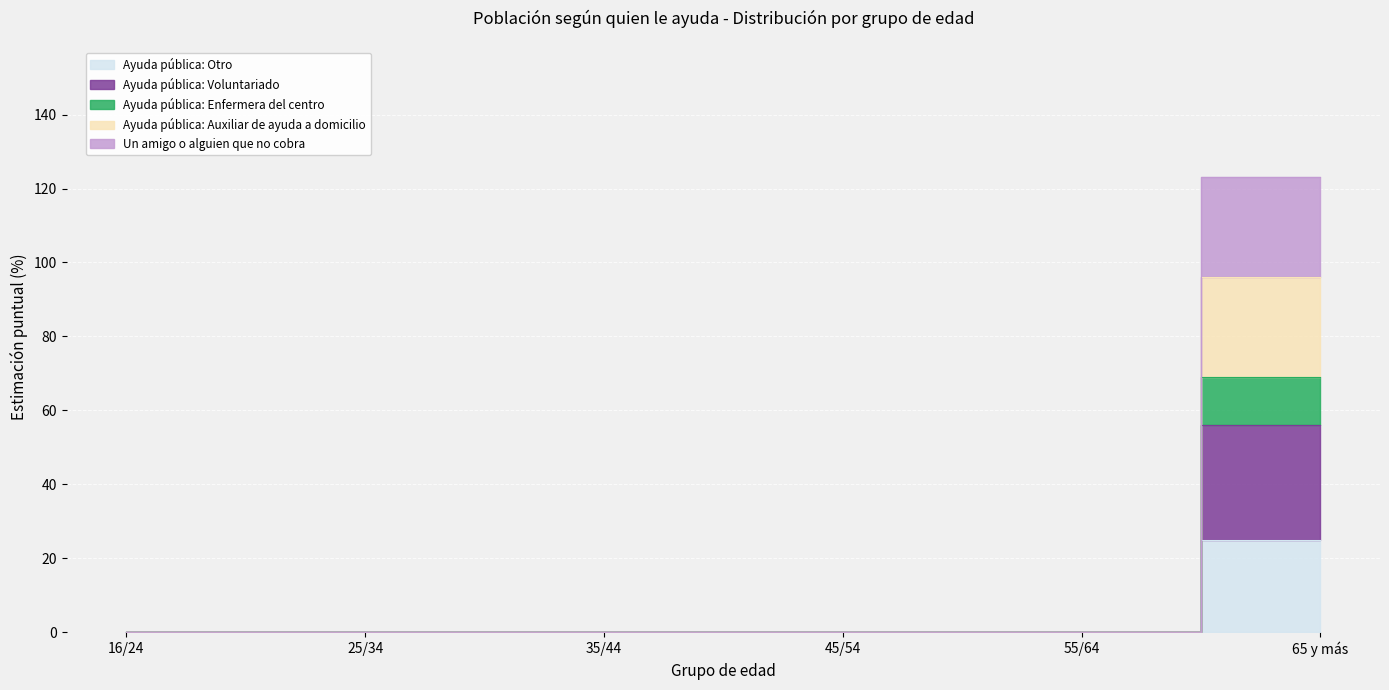

What position from the right is 35/44?

4